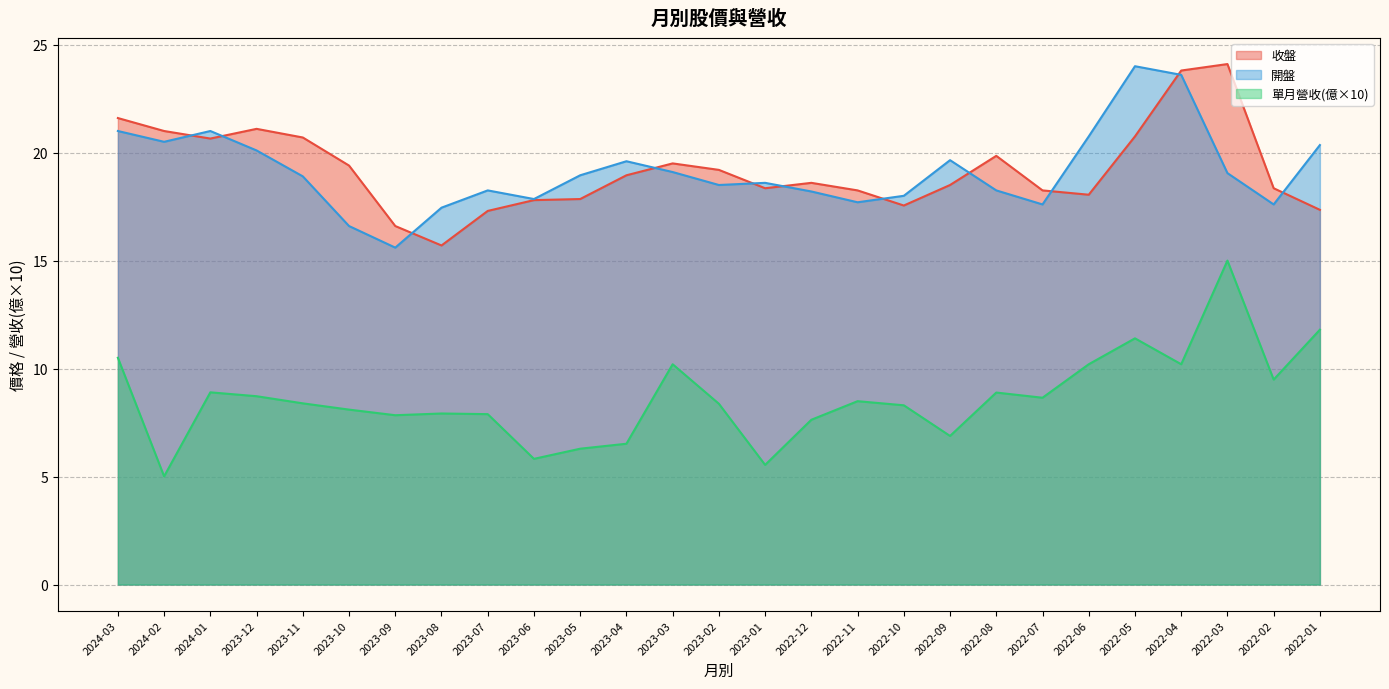

At which category is the sum across all series the highest?

2022-03